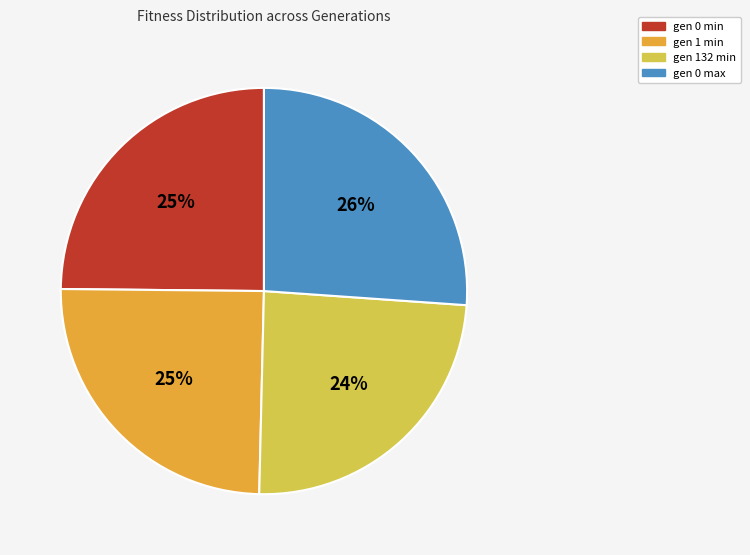

Approximately how many times larger is the value at gen 132 min compared to gen 0 min?

1.0